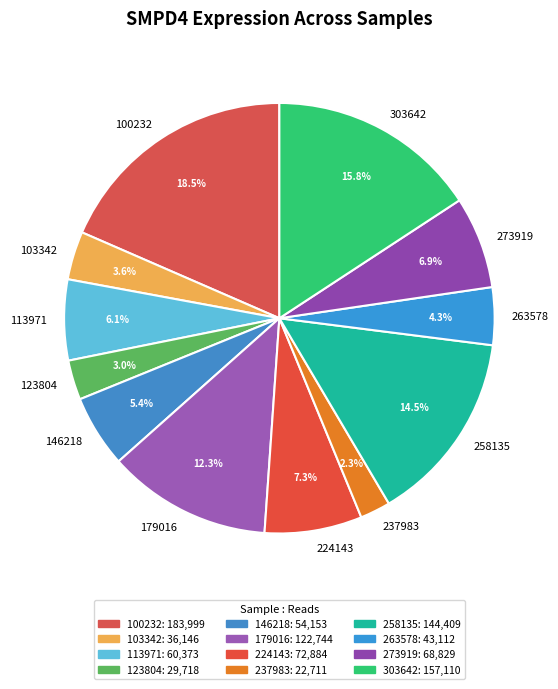

Approximately how many times larger is the value at 146218 compared to 103342?

1.5